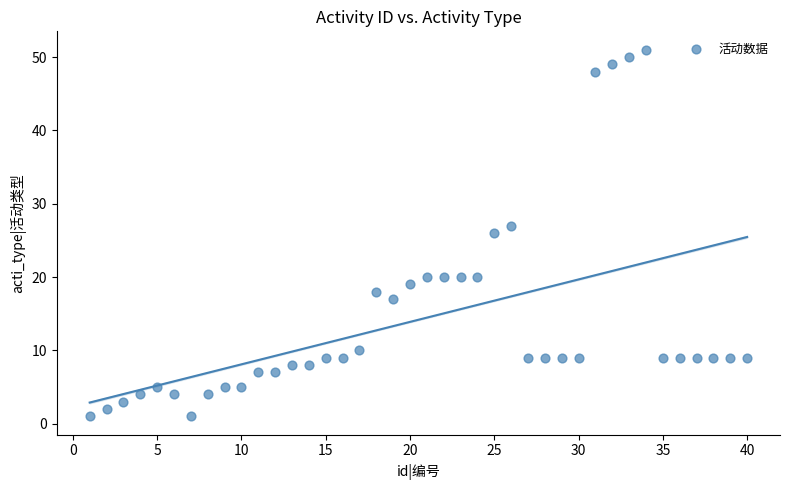

What is the range of X values (max minus min)?

39